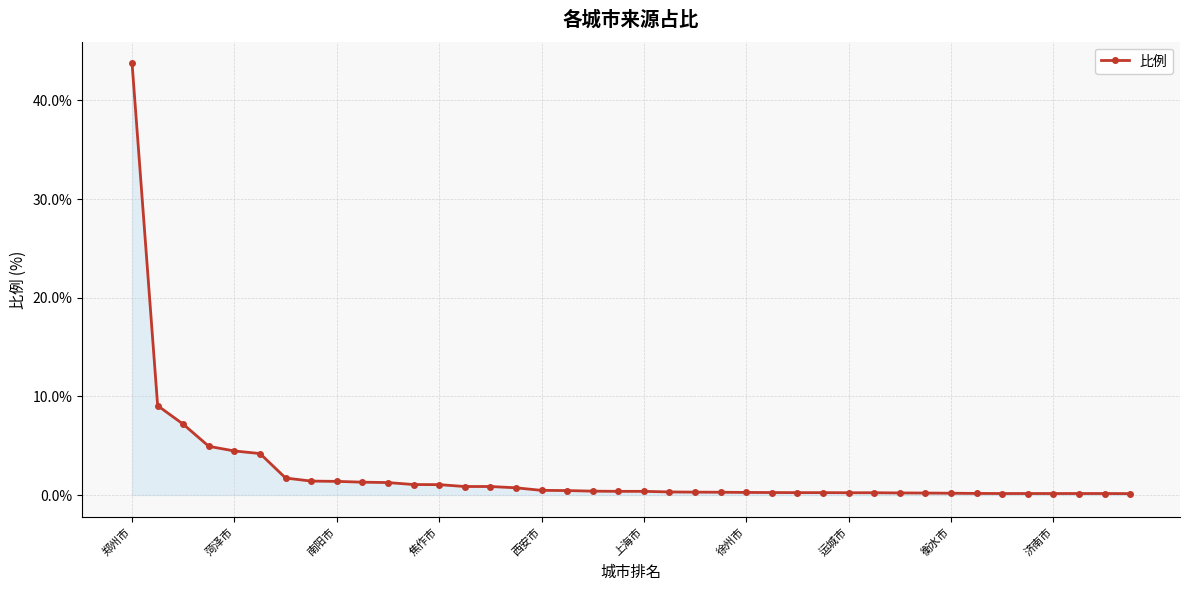

What is the value of the 34th point from the left?

0.2